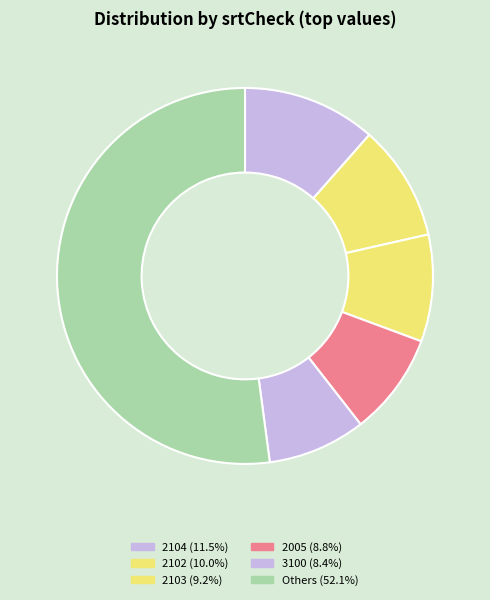

Is there any slice that represents more than half of the pie?

Yes